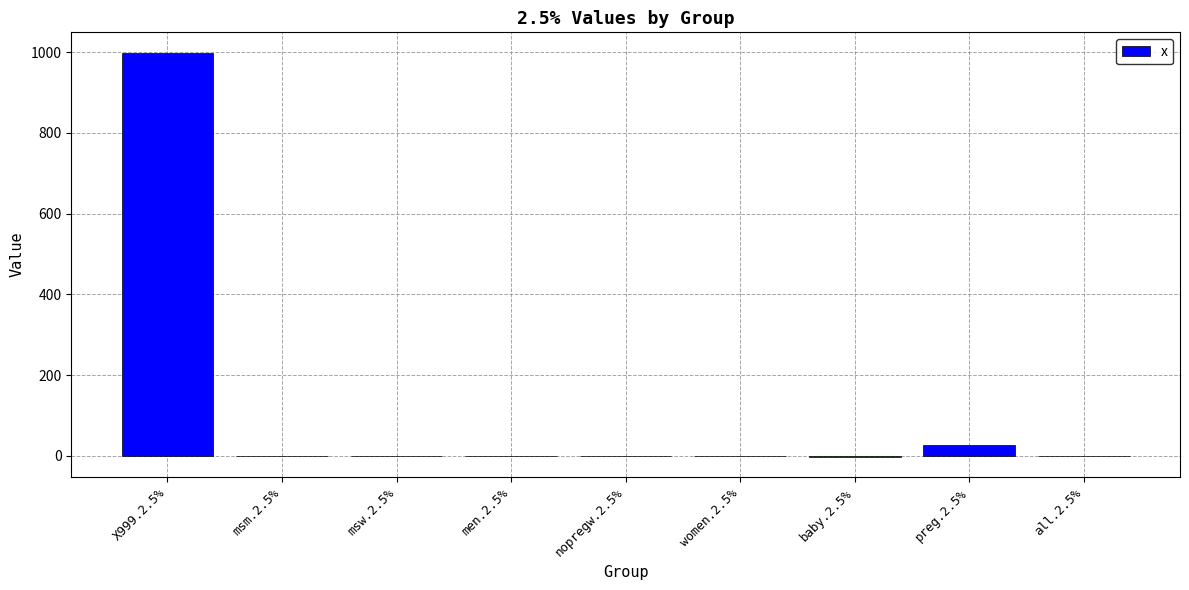

Are the bars horizontal?

No